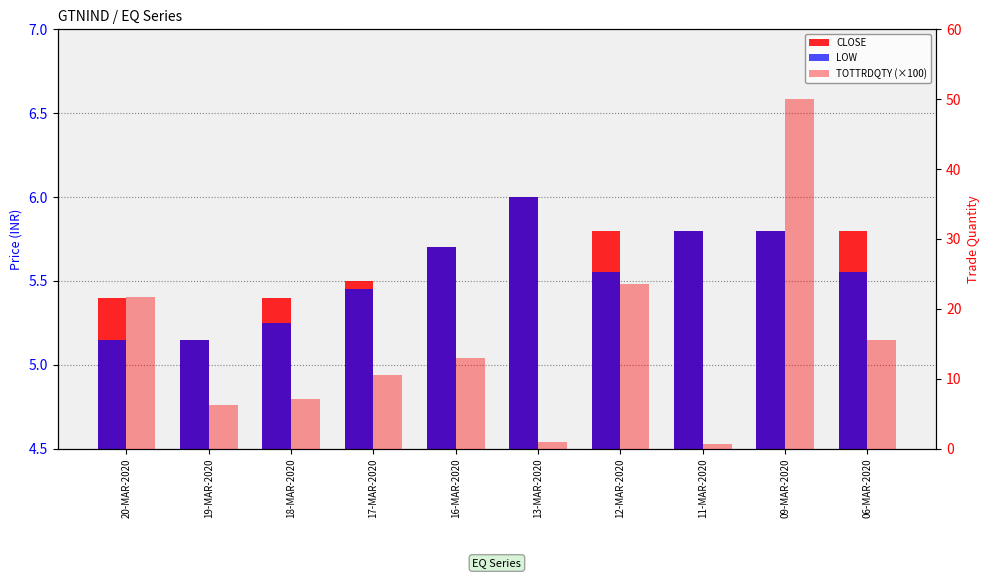

What are all the series names shown in the legend?

CLOSE, LOW, TOTTRDQTY (×100)